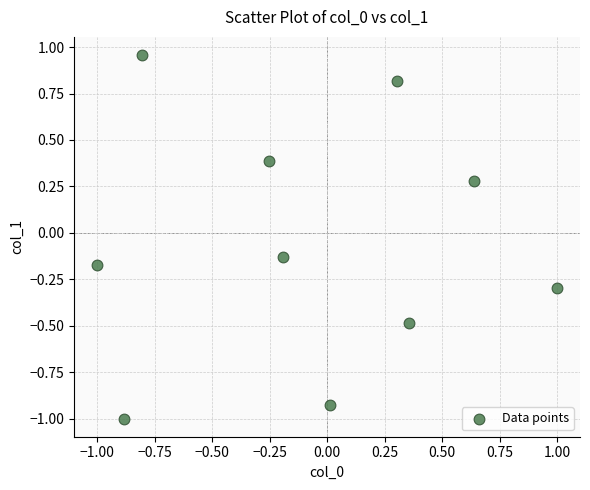

What is the range of X values (max minus min)?

2.0